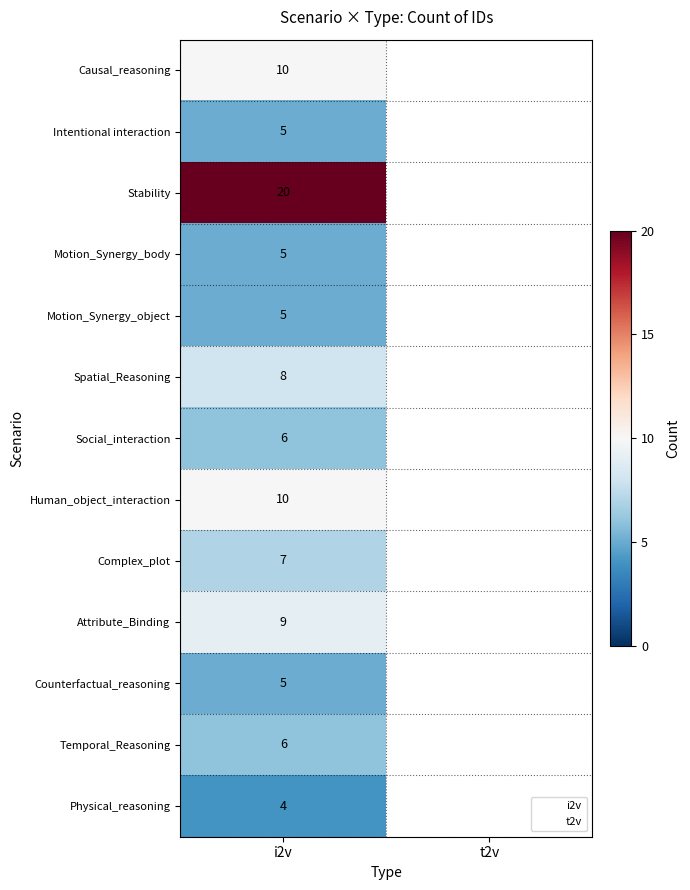

Is the value of Stability at i2v greater than the value of Attribute_Binding at t2v?

Yes